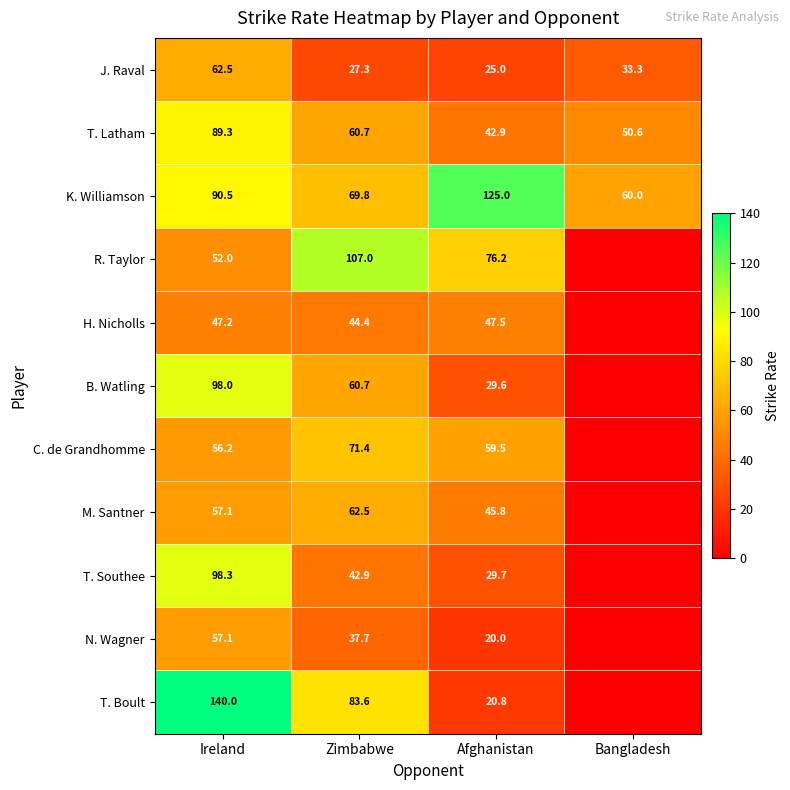

At Afghanistan, list the series in order from largest to smallest.

K. Williamson, R. Taylor, C. de Grandhomme, H. Nicholls, M. Santner, T. Latham, T. Southee, B. Watling, J. Raval, T. Boult, N. Wagner